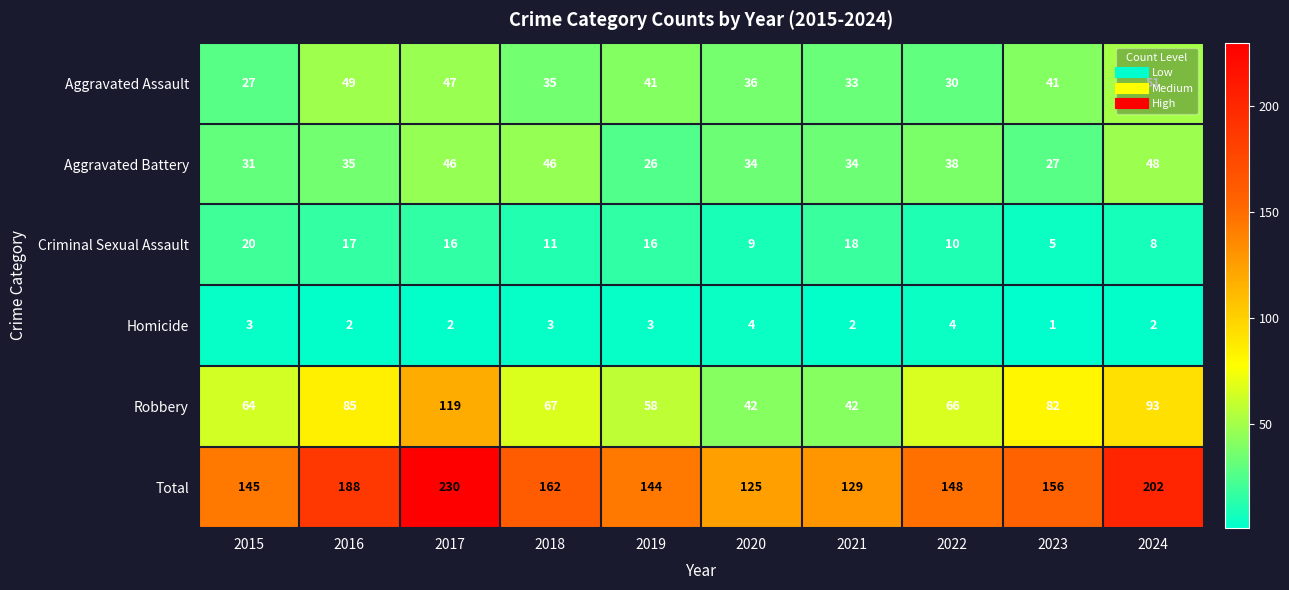

Read the Total value at 2015, to the nearest 50.

150